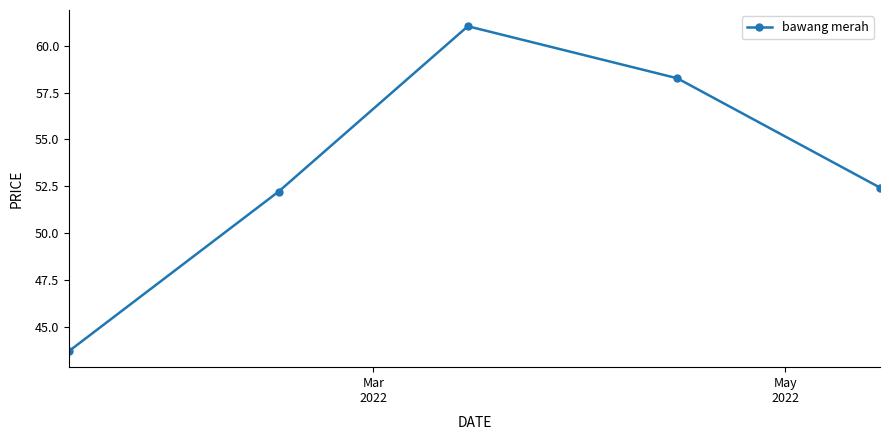

Reading left to right, transcribe all the data shown in this chart.

43.7	52.2	61.1	58.3	52.4